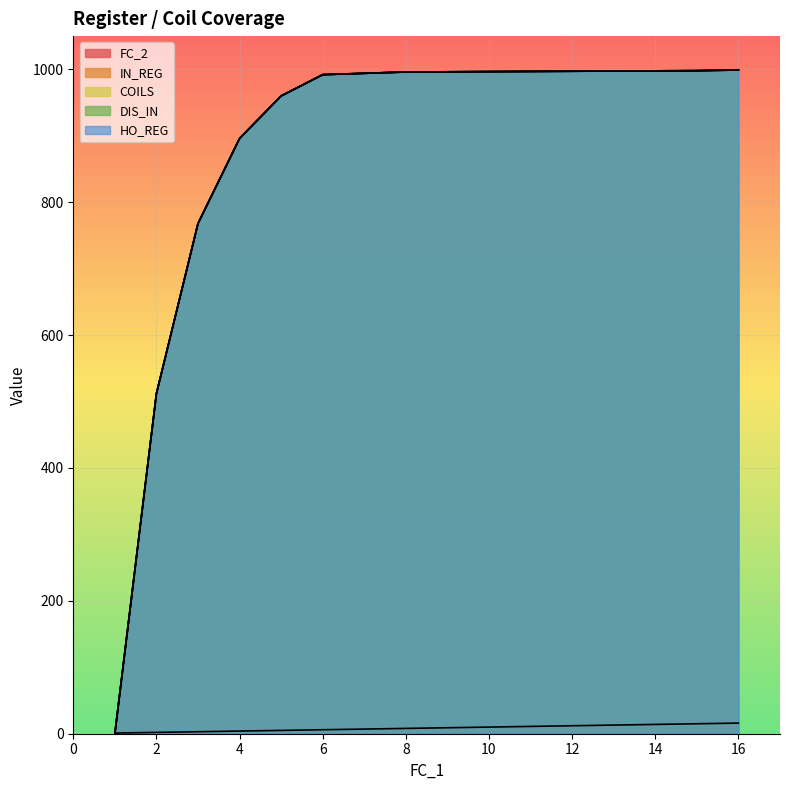

At how many categories does at least one series exceed 819?

6